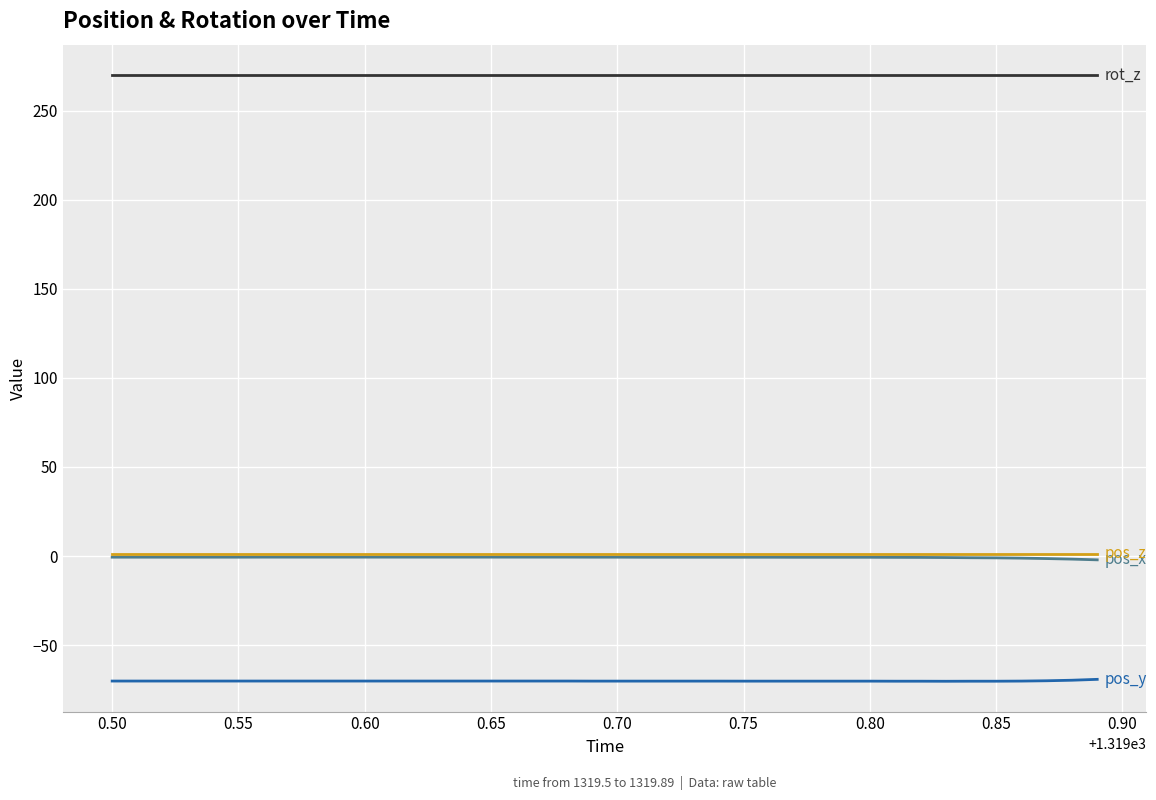

What is the minimum value shown in the chart?

-70.3